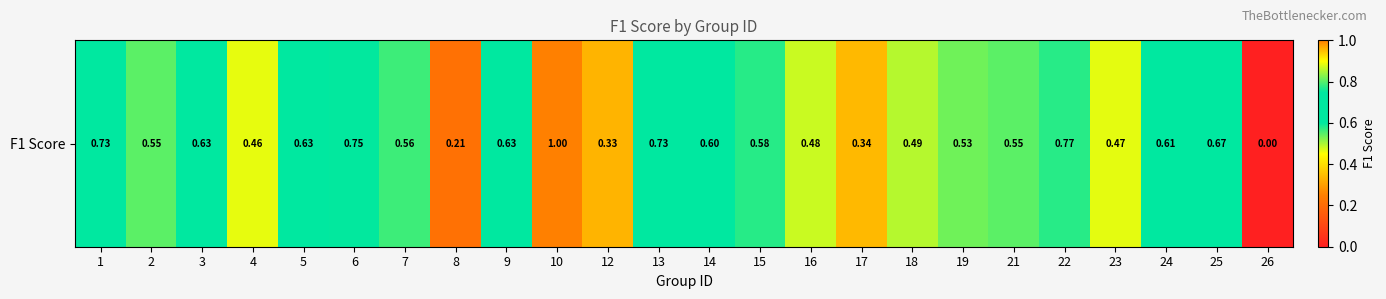

Reading left to right, what are all the values shown in this chart?

1=0.7	2=0.5	3=0.6	4=0.5	5=0.6	6=0.8	7=0.6	8=0.2	9=0.6	10=1.0	12=0.3	13=0.7	14=0.6	15=0.6	16=0.5	17=0.3	18=0.5	19=0.5	21=0.5	22=0.8	23=0.5	24=0.6	25=0.7	26=0.0